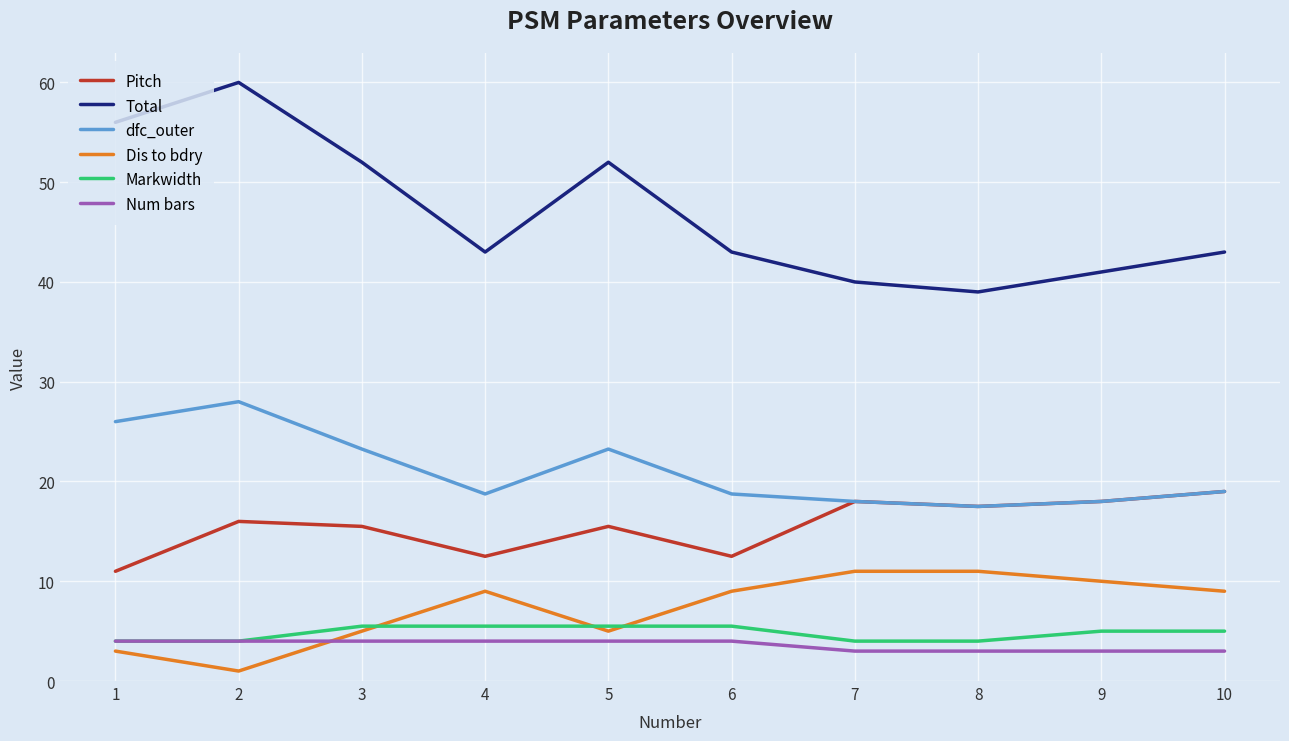

Where is the first local minimum for Pitch?

4